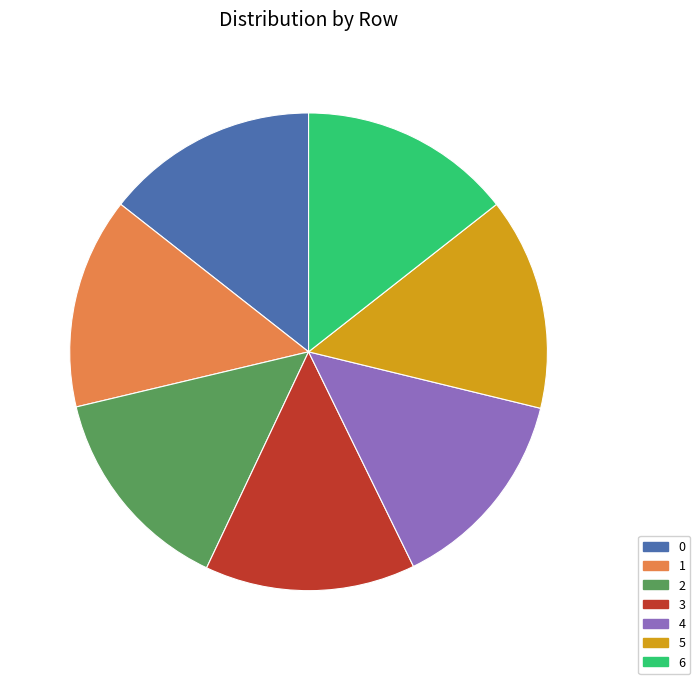

How many segments does this pie chart have?

7